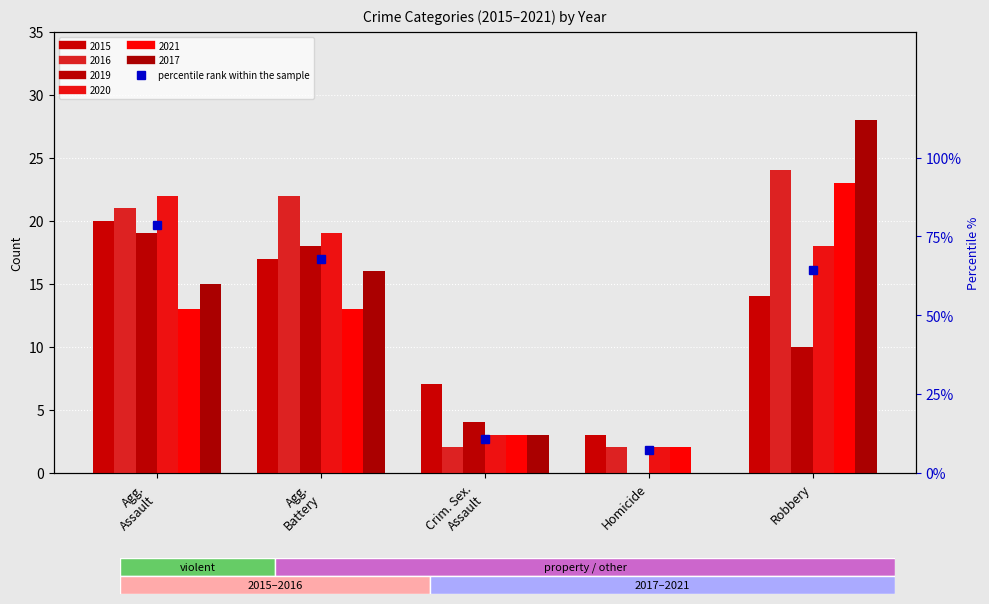

Does the chart contain any negative values?

No